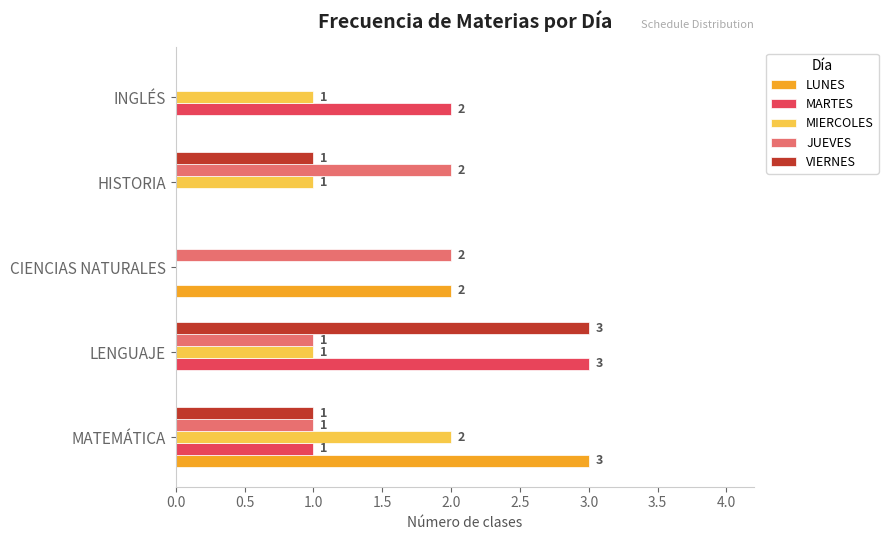

Count the JUEVES values in the range 1 to 2.

4